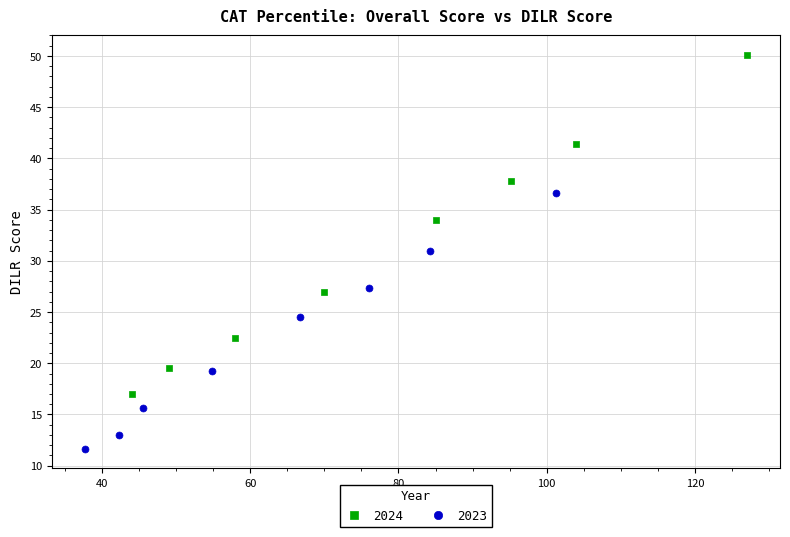

Which series has the largest Y range (max minus min)?

2024